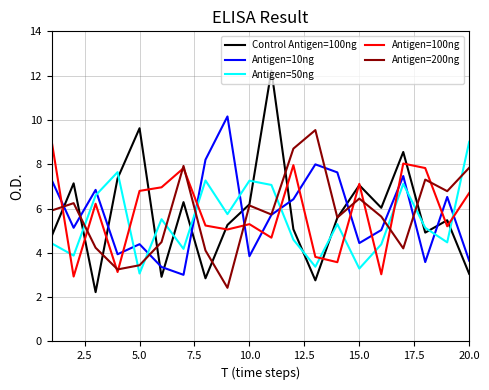

Which series has the widest spread of values?

Control Antigen=100ng